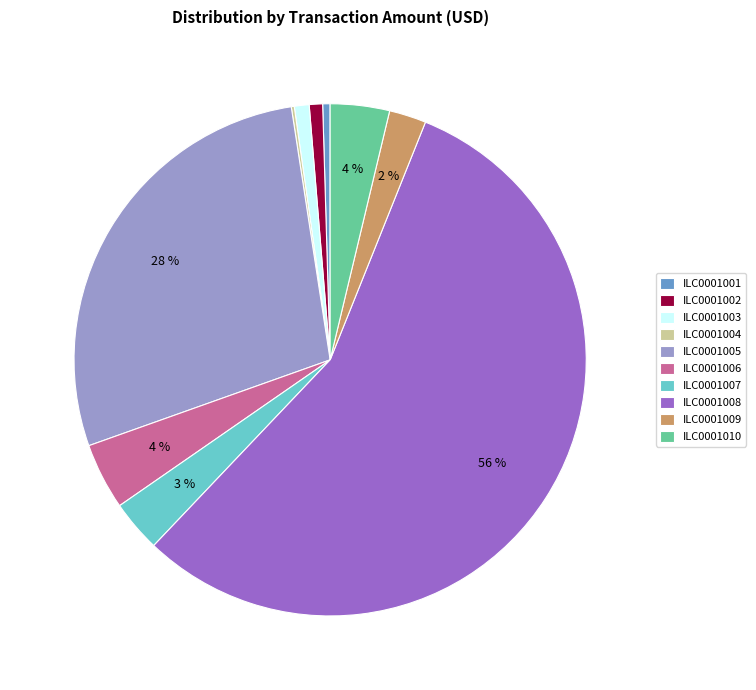

True or false: ILC0001010 accounts for 4% of the total.

True